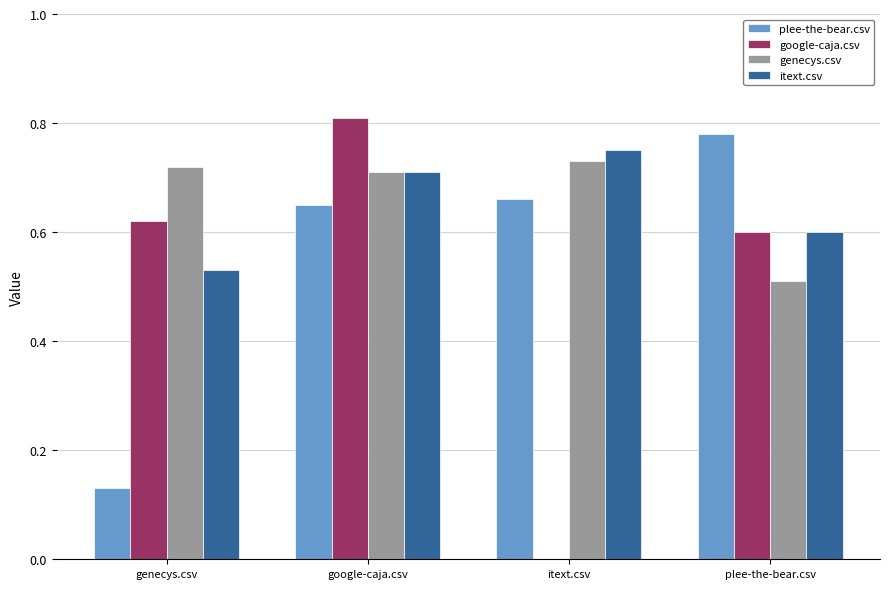

Which category has the highest value in the itext.csv series?

itext.csv